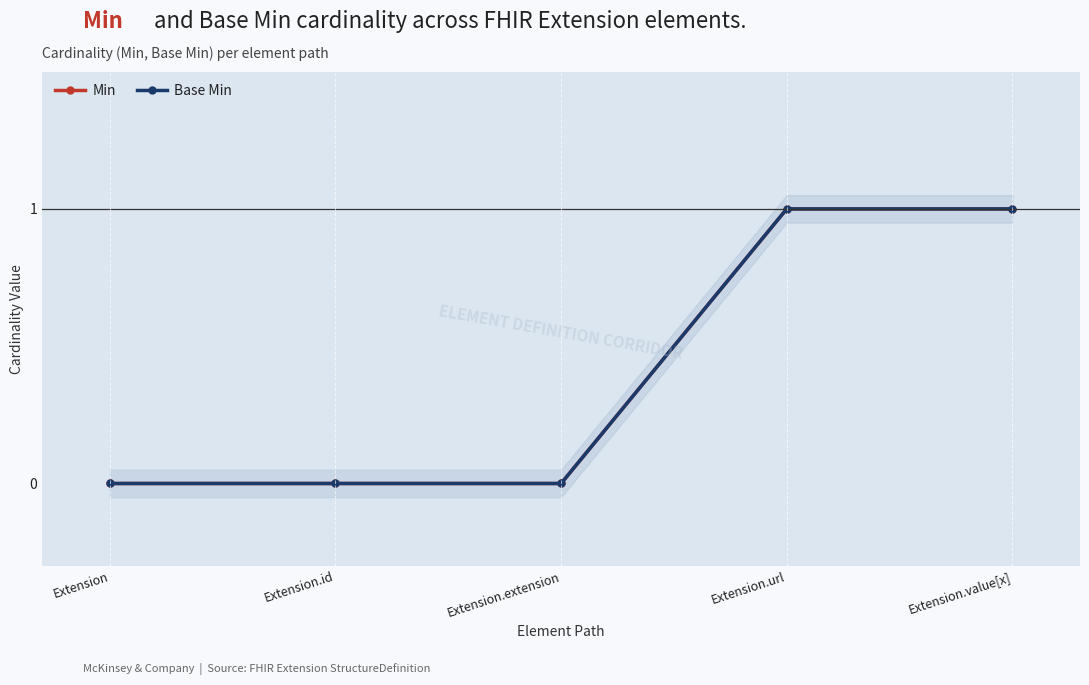

What is the difference between the second highest and minimum values in the Base Min series?

1